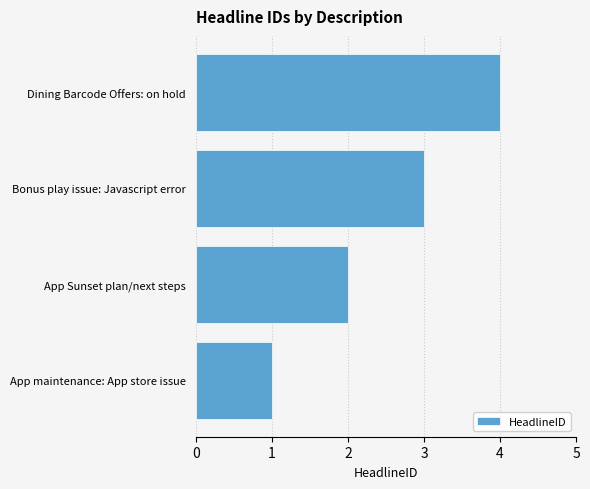

Is it true that the value at Dining Barcode Offers: on hold is 2?

False